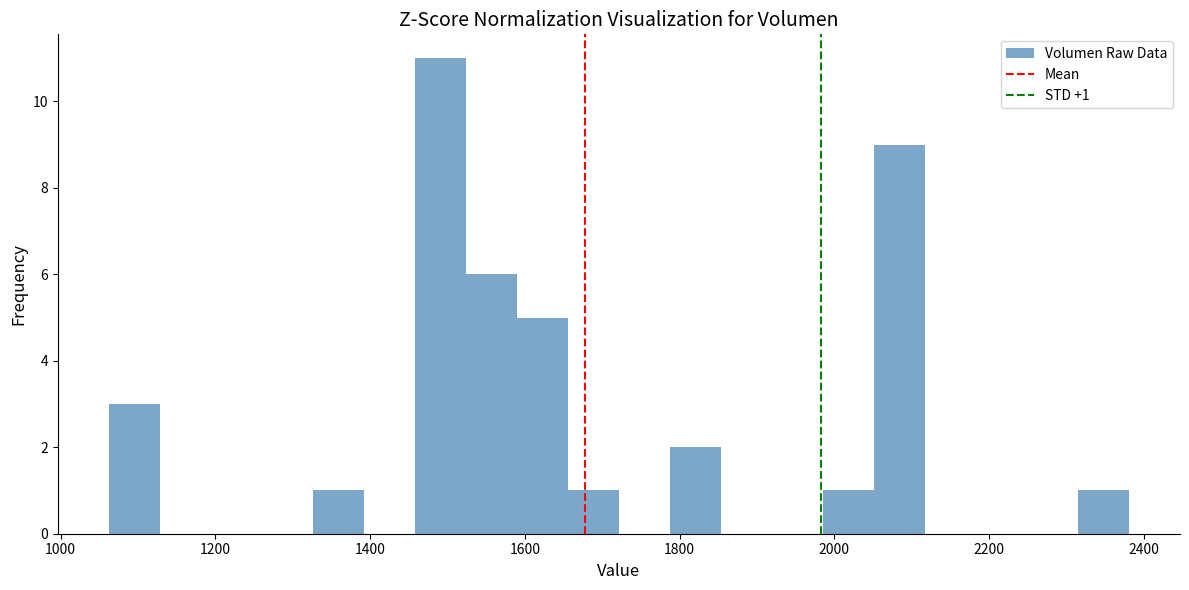

Read against the x-axis, roughly where is the centre of the tallest bar?

1500